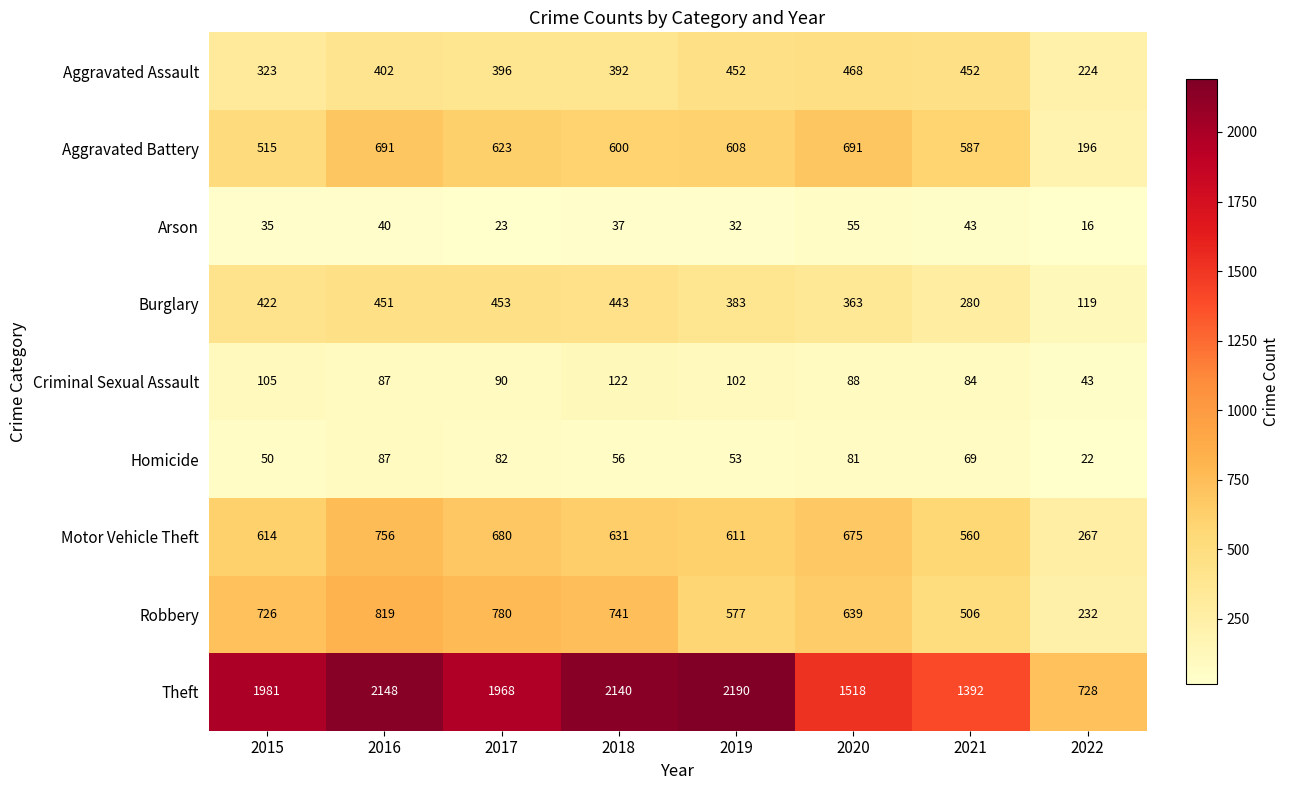

Where is Homicide nearest to the value 54?

2019